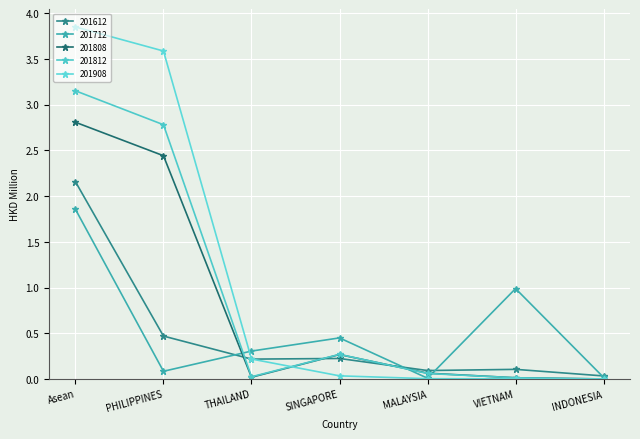

At which category does 201612 reach its first local valley?

THAILAND